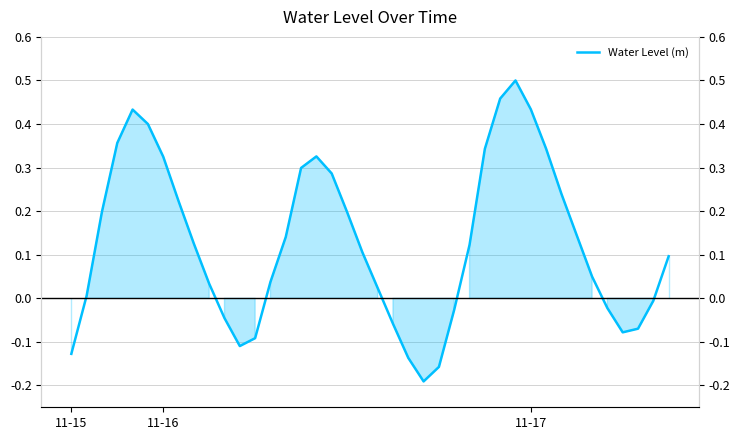

Count the number of categories in the chart.

40